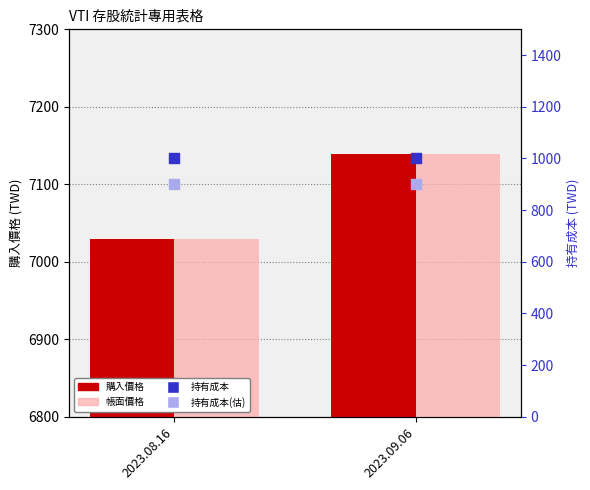

Is the value of 購入價格 at 2023.08.16 greater than the value of 持有成本(估) at 2023.08.16?

Yes